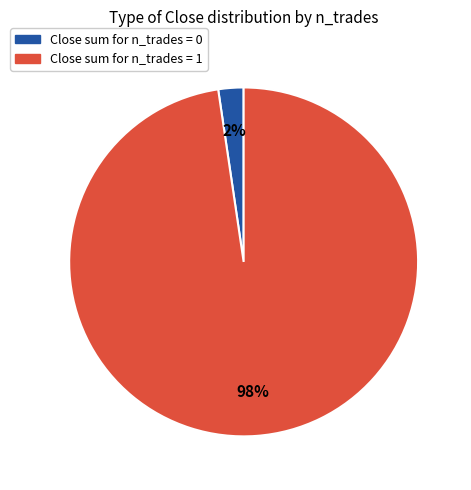

Count the number of slices in the pie.

2